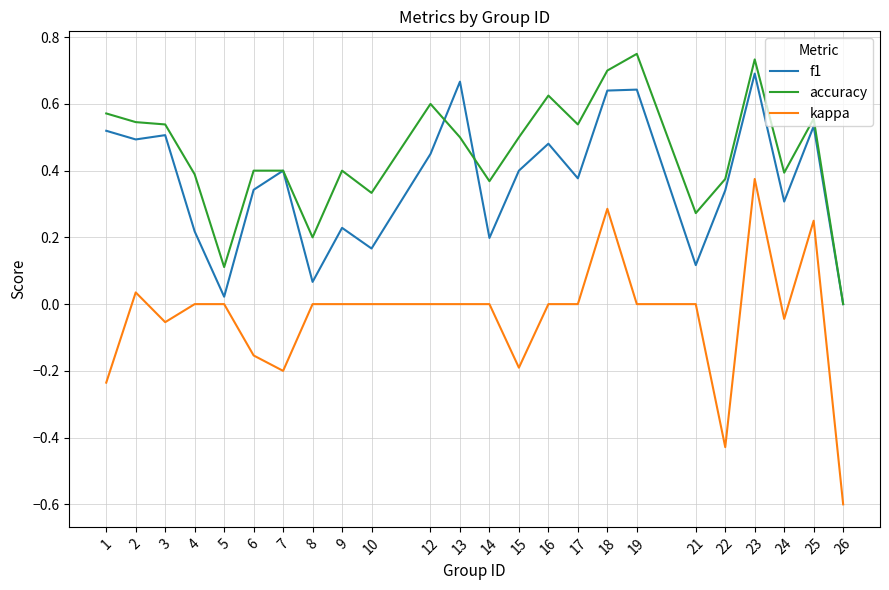

True or false: kappa has more than 1 points higher than both neighbors.

True